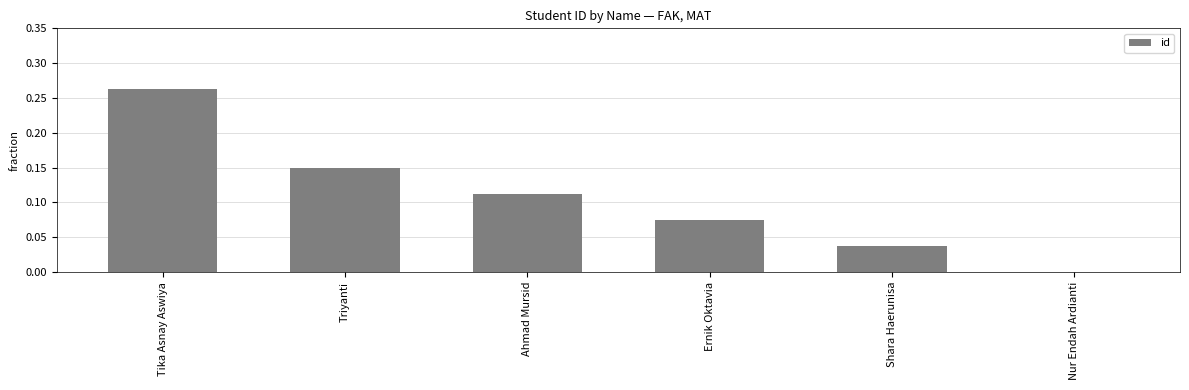

True or false: the data shows 0.1 at Nur Endah Ardianti.

False